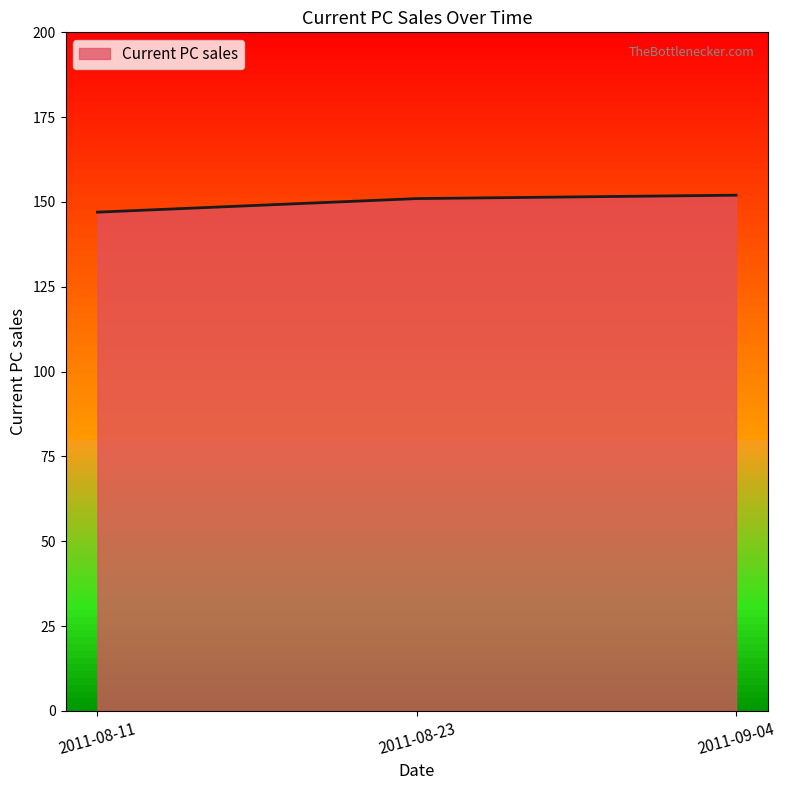

What is the change in value from 2011-08-23 to 2011-09-04?

+1